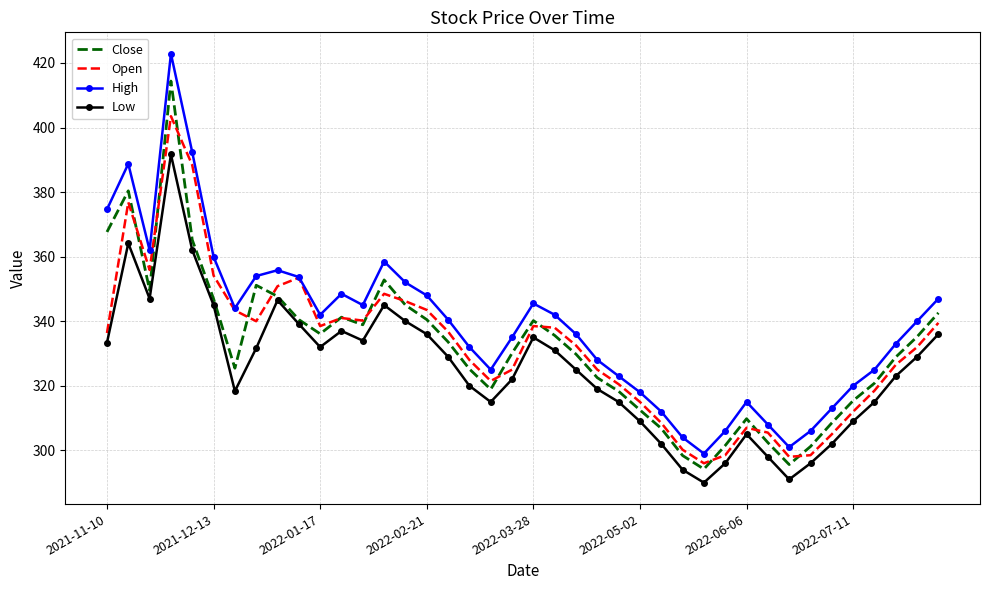

Which series has the largest total across all categories?

High